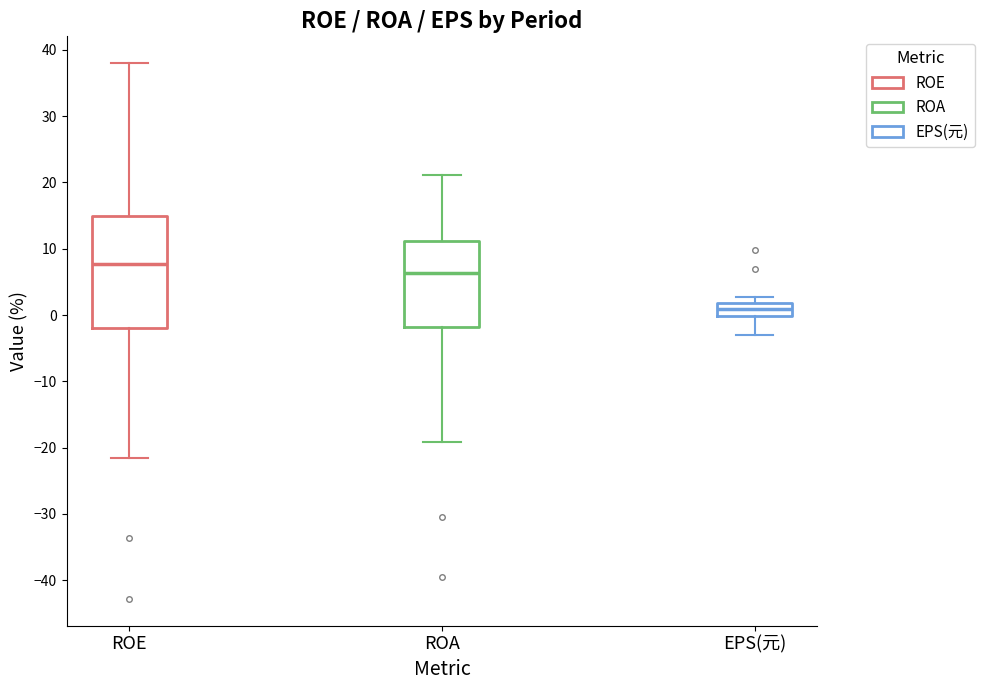

Which box's median line is the highest?

ROE